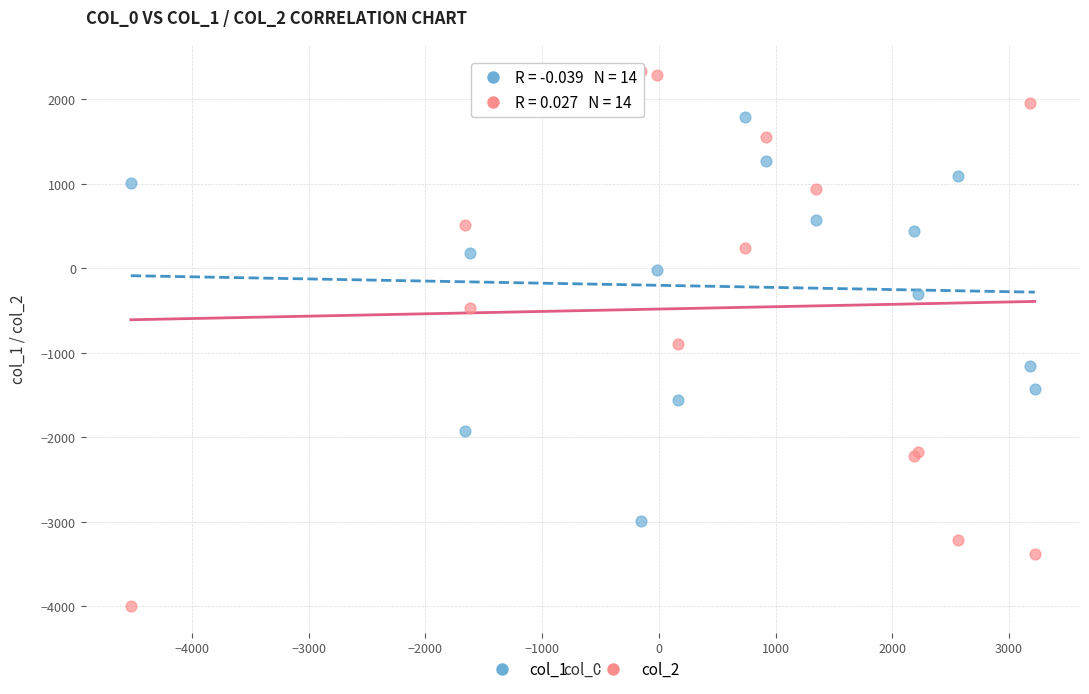

Which series has the largest Y range (max minus min)?

col_2